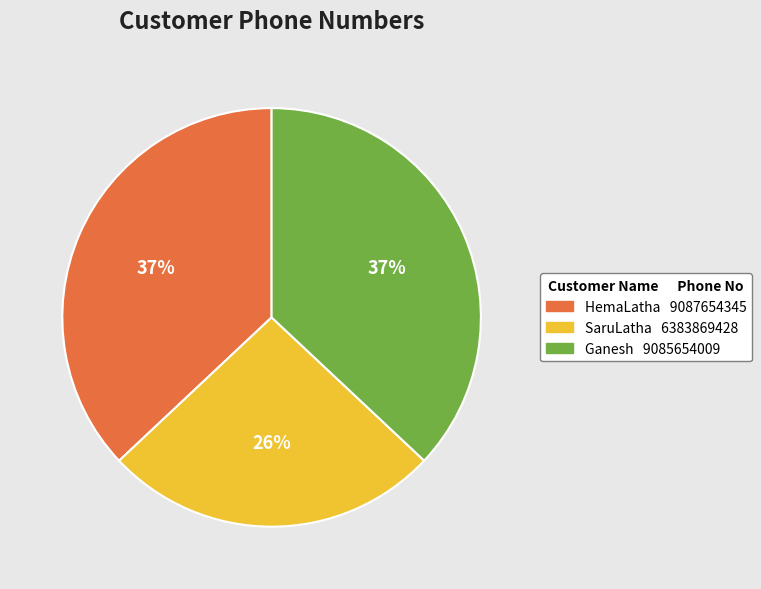

Approximately how many times larger is the value at SaruLatha compared to HemaLatha?

0.7